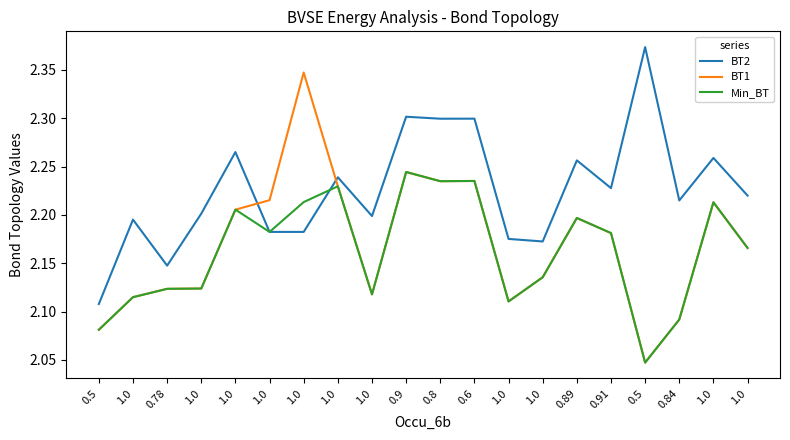

What is the total value across all series at 0.89?

6.7